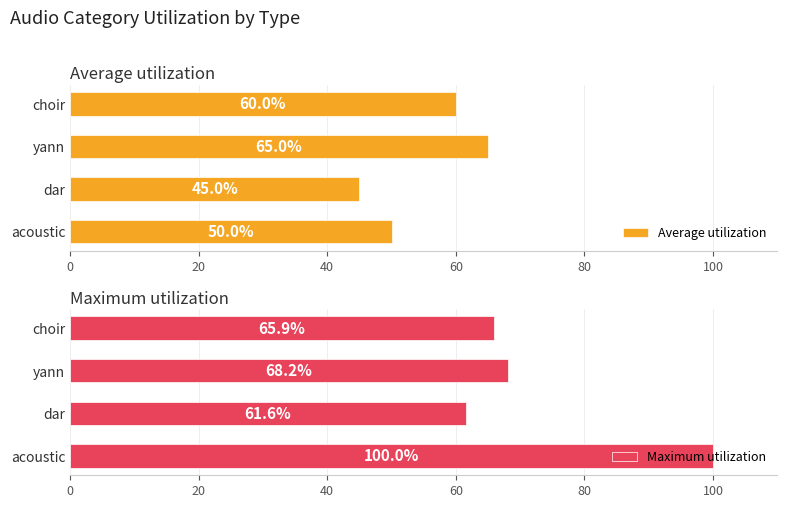

List the series in order of their peak value, lowest first.

Average utilization, Maximum utilization